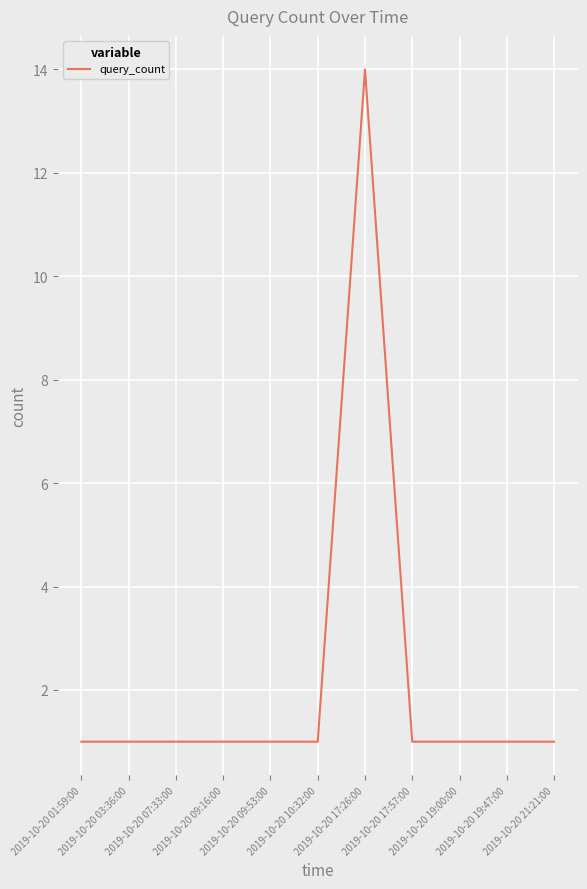

What is the greatest value displayed?

14